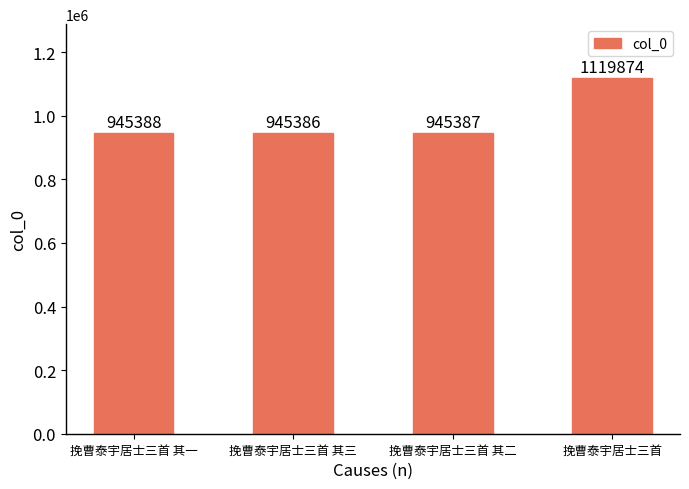

Is it true that the value at 挽曹泰宇居士三首 其一 is 945388?

True